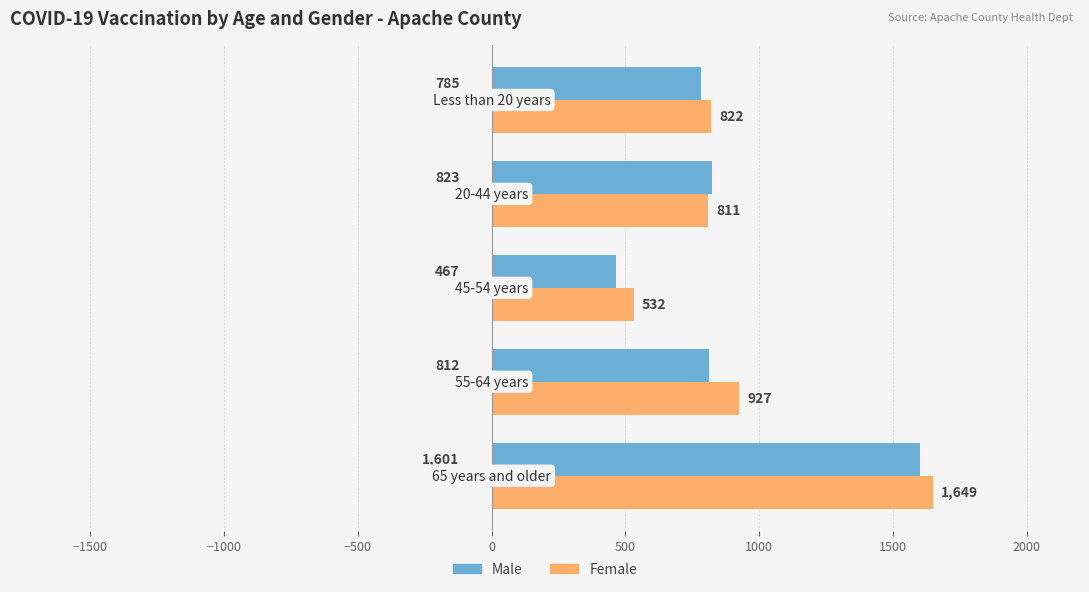

Which series has the largest range (max minus min)?

Male